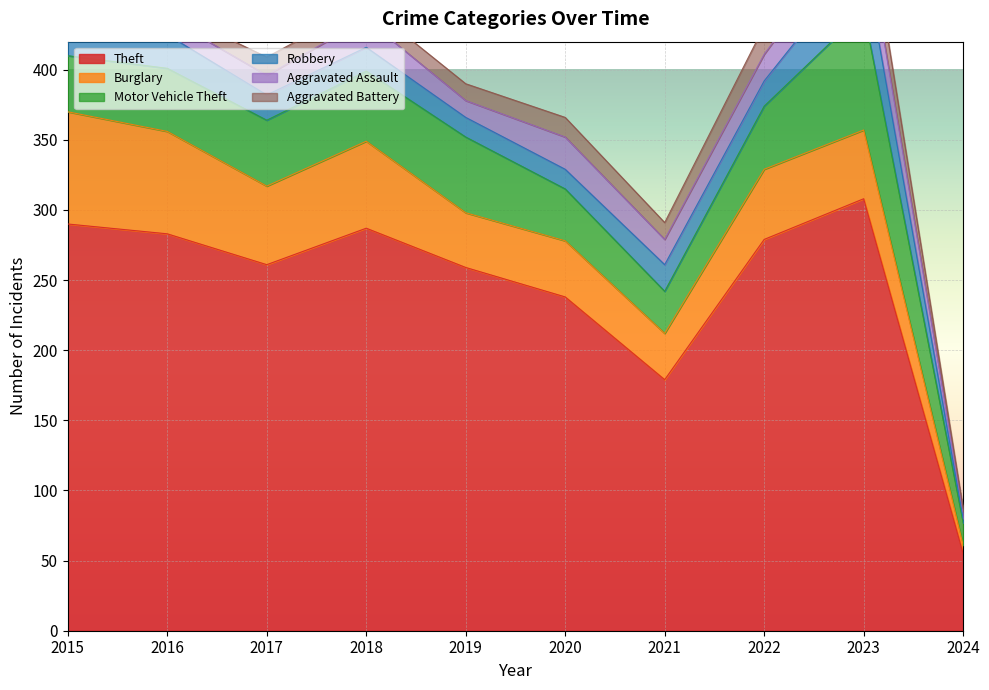

Where does the Robbery series first go above 18?

2015